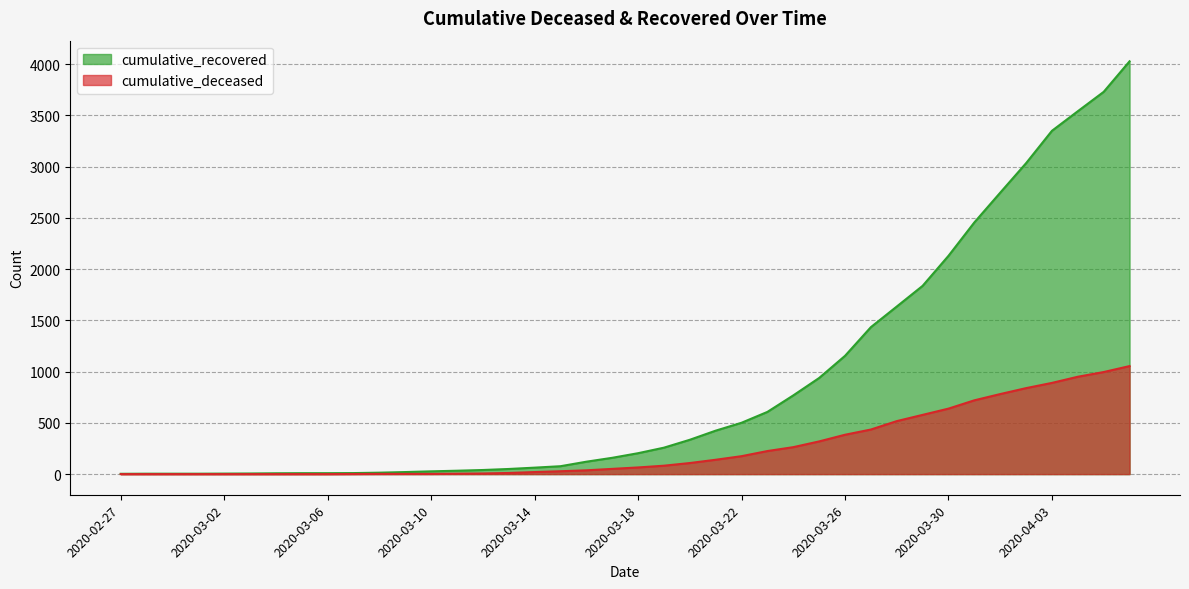

What is the total value across all series at 2020-03-05?

9